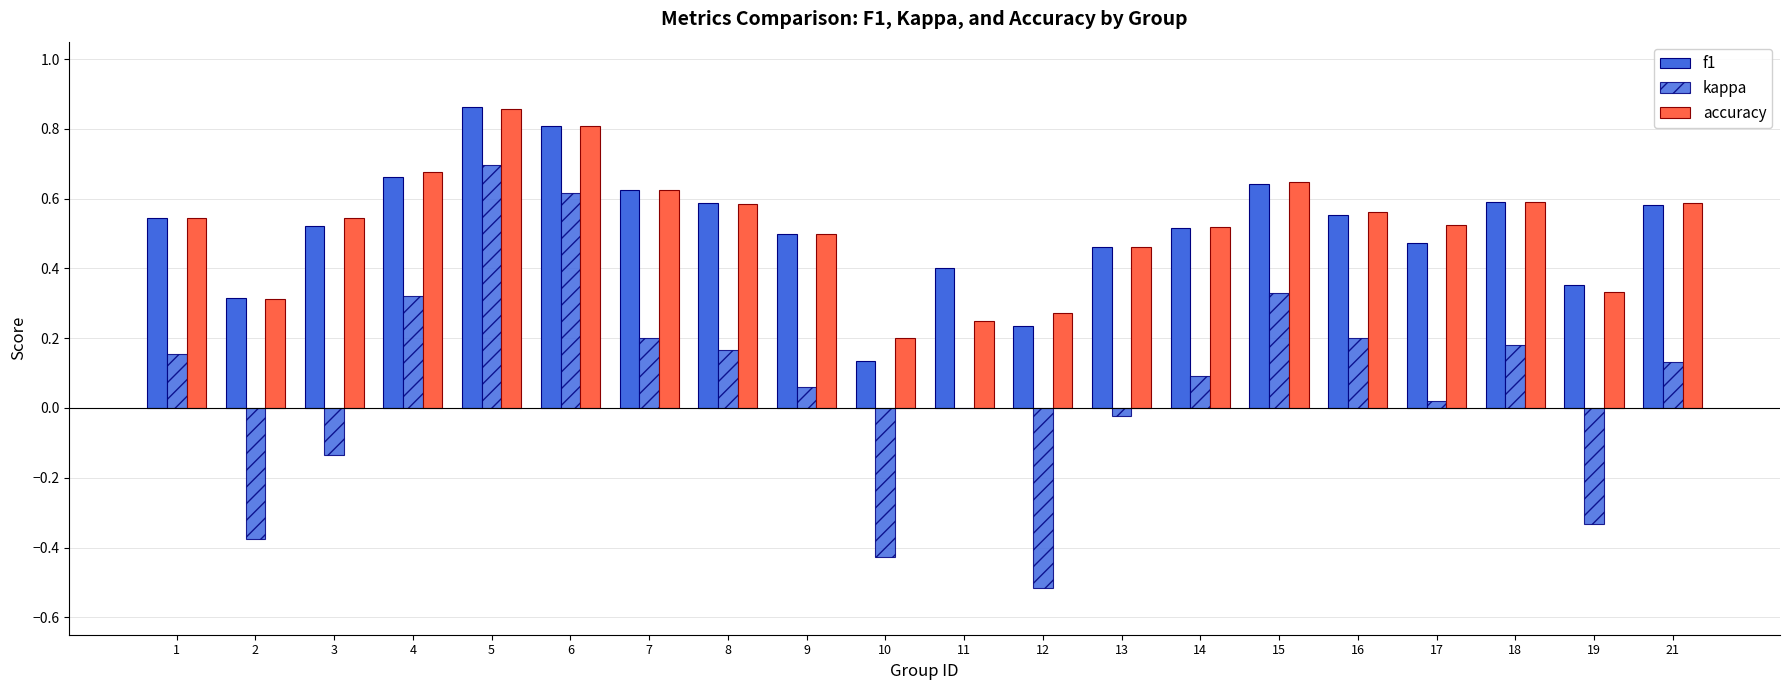

How many data points does each series have?

20